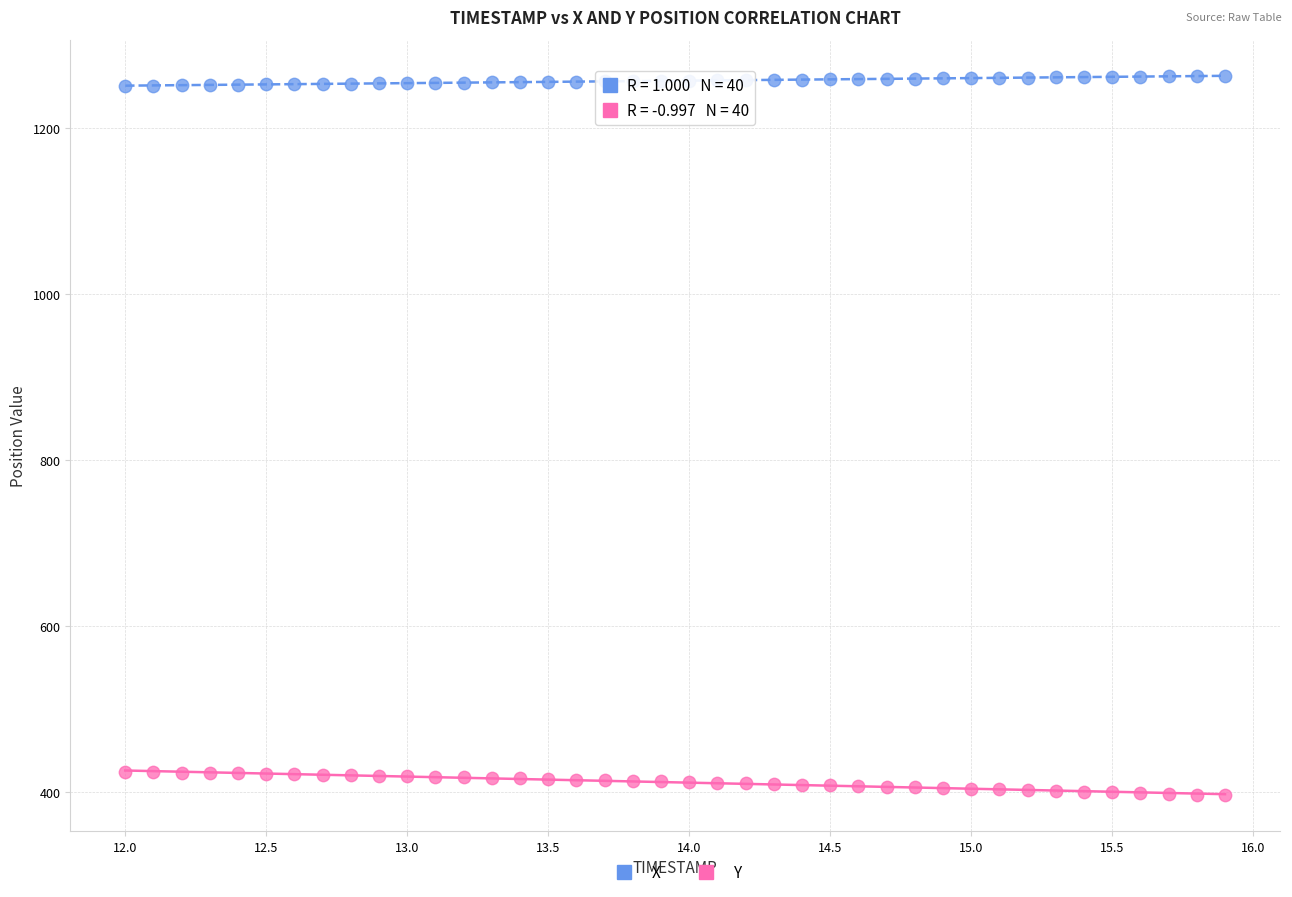

Across all data points, what is the range of X values (max minus min)?

3.9